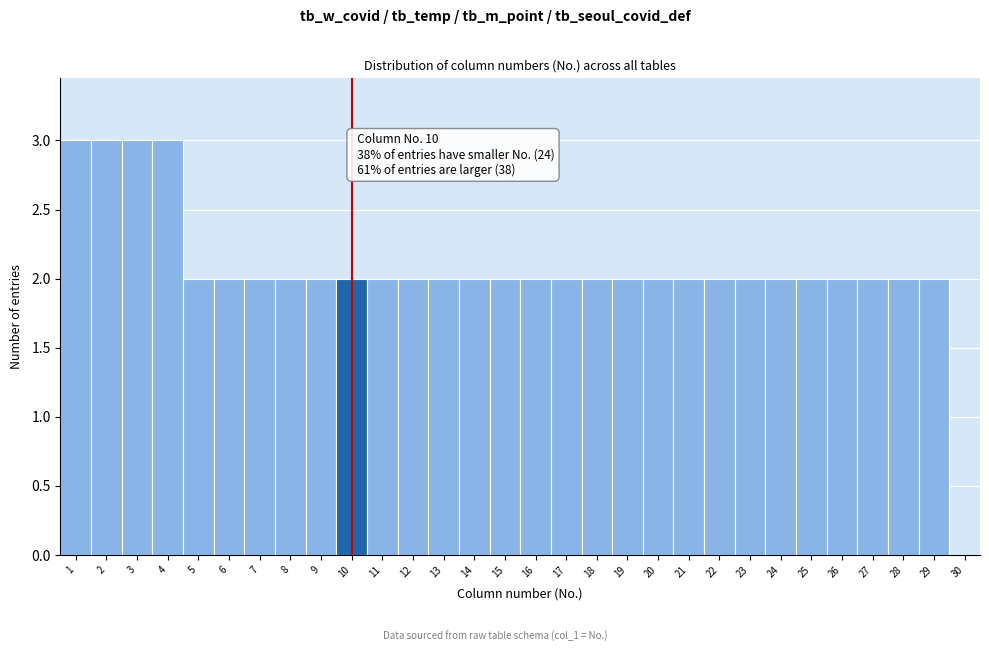

Reading right to left, transcribe all the data shown in this chart.

30=0	29=2	28=2	27=2	26=2	25=2	24=2	23=2	22=2	21=2	20=2	19=2	18=2	17=2	16=2	15=2	14=2	13=2	12=2	11=2	10=2	9=2	8=2	7=2	6=2	5=2	4=3	3=3	2=3	1=3